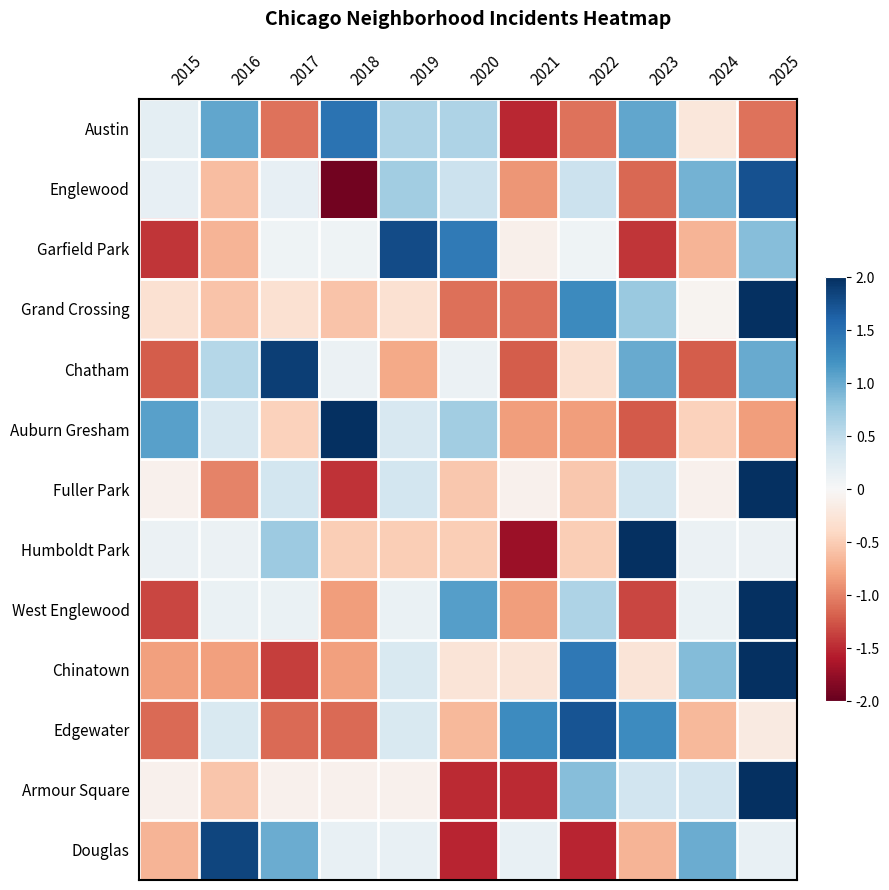

Reading right to left, extract all data points from this chart.

Austin: 2025=-1.1	2024=-0.2	2023=1.0	2022=-1.1	2021=-1.5	2020=0.6	2019=0.6	2018=1.5	2017=-1.1	2016=1.0	2015=0.2
Englewood: 2025=1.7	2024=1.0	2023=-1.1	2022=0.4	2021=-0.9	2020=0.4	2019=0.7	2018=-1.9	2017=0.2	2016=-0.6	2015=0.2
Garfield Park: 2025=0.8	2024=-0.7	2023=-1.4	2022=0.1	2021=-0.1	2020=1.4	2019=1.8	2018=0.1	2017=0.1	2016=-0.7	2015=-1.4
Grand Crossing: 2025=2.3	2024=-0.0	2023=0.7	2022=1.3	2021=-1.1	2020=-1.1	2019=-0.3	2018=-0.6	2017=-0.3	2016=-0.6	2015=-0.3
Chatham: 2025=1.0	2024=-1.2	2023=1.0	2022=-0.3	2021=-1.2	2020=0.1	2019=-0.8	2018=0.1	2017=1.9	2016=0.6	2015=-1.2
Auburn Gresham: 2025=-0.8	2024=-0.5	2023=-1.2	2022=-0.8	2021=-0.8	2020=0.7	2019=0.3	2018=2.2	2017=-0.5	2016=0.3	2015=1.1
Fuller Park: 2025=2.6	2024=-0.1	2023=0.4	2022=-0.5	2021=-0.1	2020=-0.5	2019=0.4	2018=-1.4	2017=0.4	2016=-1.0	2015=-0.1
Humboldt Park: 2025=0.1	2024=0.1	2023=2.5	2022=-0.5	2021=-1.7	2020=-0.5	2019=-0.5	2018=-0.5	2017=0.7	2016=0.1	2015=0.1
West Englewood: 2025=2.1	2024=0.1	2023=-1.3	2022=0.6	2021=-0.8	2020=1.1	2019=0.1	2018=-0.8	2017=0.1	2016=0.1	2015=-1.3
Chinatown: 2025=2.0	2024=0.9	2023=-0.3	2022=1.4	2021=-0.3	2020=-0.3	2019=0.3	2018=-0.8	2017=-1.4	2016=-0.8	2015=-0.8
Edgewater: 2025=-0.2	2024=-0.6	2023=1.3	2022=1.7	2021=1.3	2020=-0.6	2019=0.3	2018=-1.1	2017=-1.1	2016=0.3	2015=-1.1
Armour Square: 2025=2.3	2024=0.4	2023=0.4	2022=0.9	2021=-1.5	2020=-1.5	2019=-0.1	2018=-0.1	2017=-0.1	2016=-0.6	2015=-0.1
Douglas: 2025=0.2	2024=1.0	2023=-0.7	2022=-1.5	2021=0.2	2020=-1.5	2019=0.2	2018=0.2	2017=1.0	2016=1.8	2015=-0.7